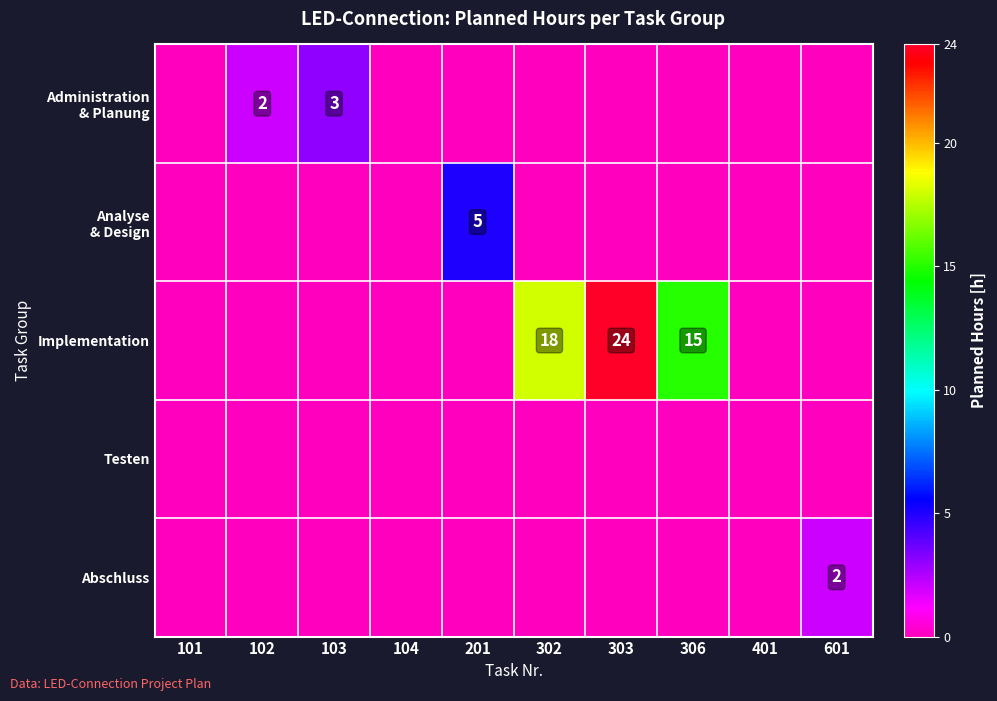

How many distinct data groups are displayed?

5